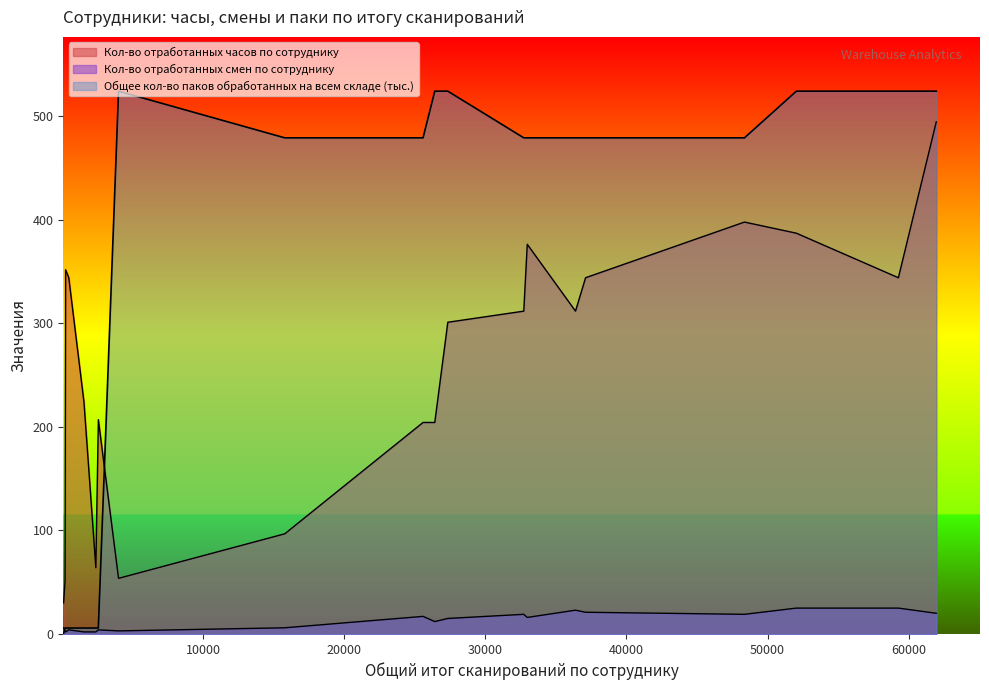

What is the total value across all series at 12?

871.3